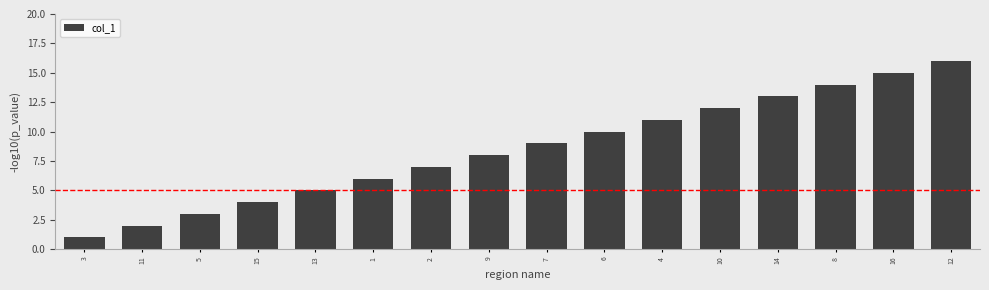

How many distinct data groups are displayed?

1